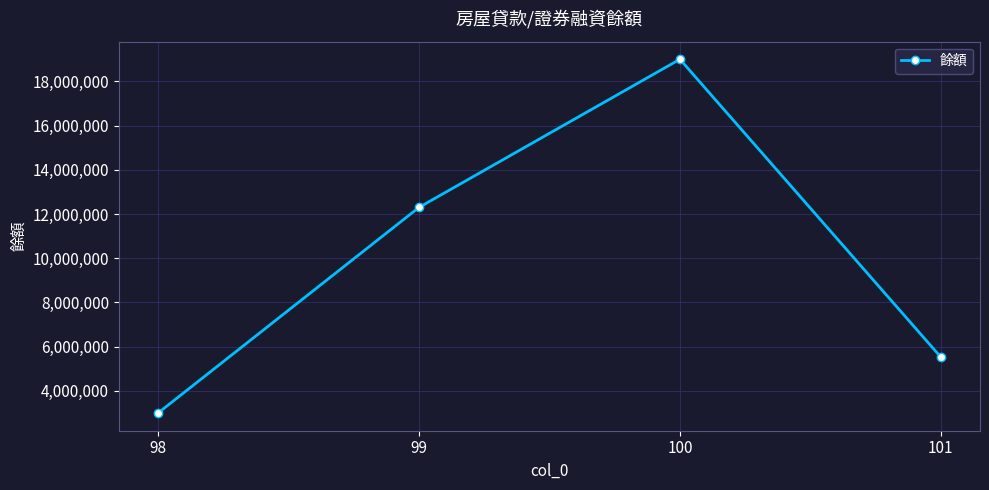

Count the number of categories in the chart.

4